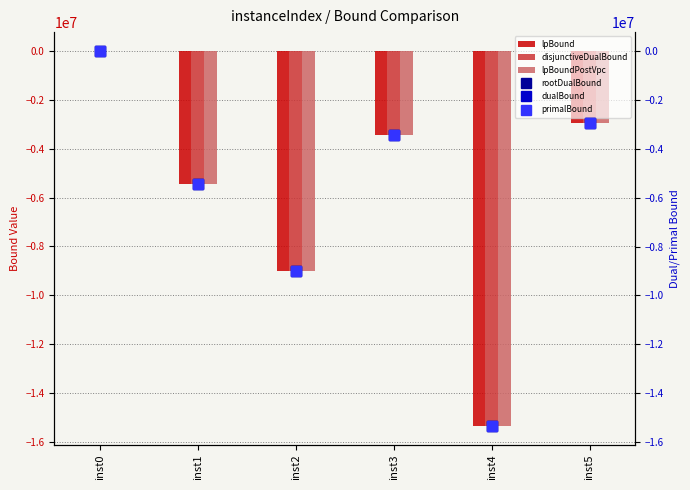

What are all the series names shown in the legend?

lpBound, disjunctiveDualBound, lpBoundPostVpc, rootDualBound, dualBound, primalBound